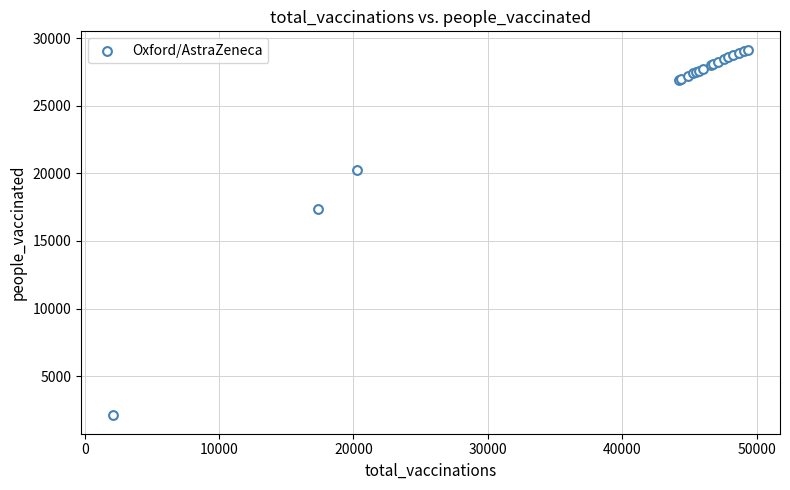

What Y value in the scatter plot is closest to 15620?

17389